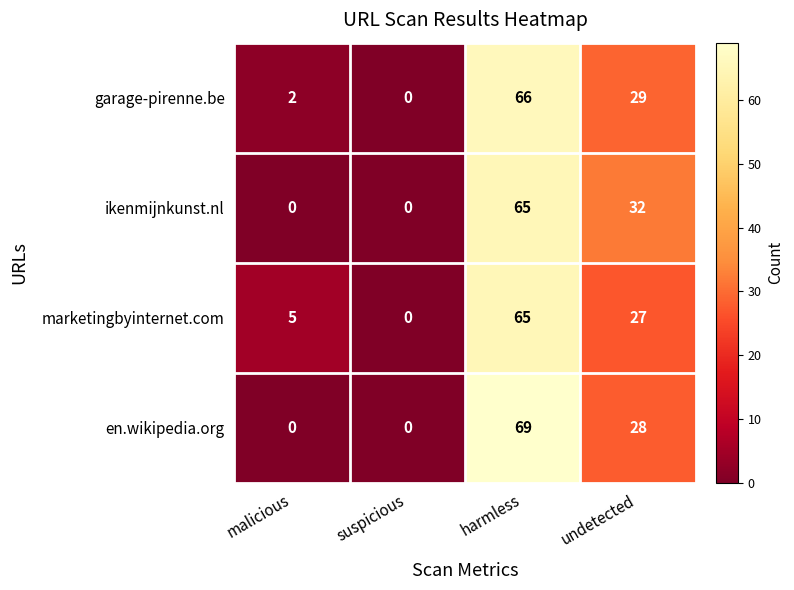

What is the total value across all series at malicious?

7